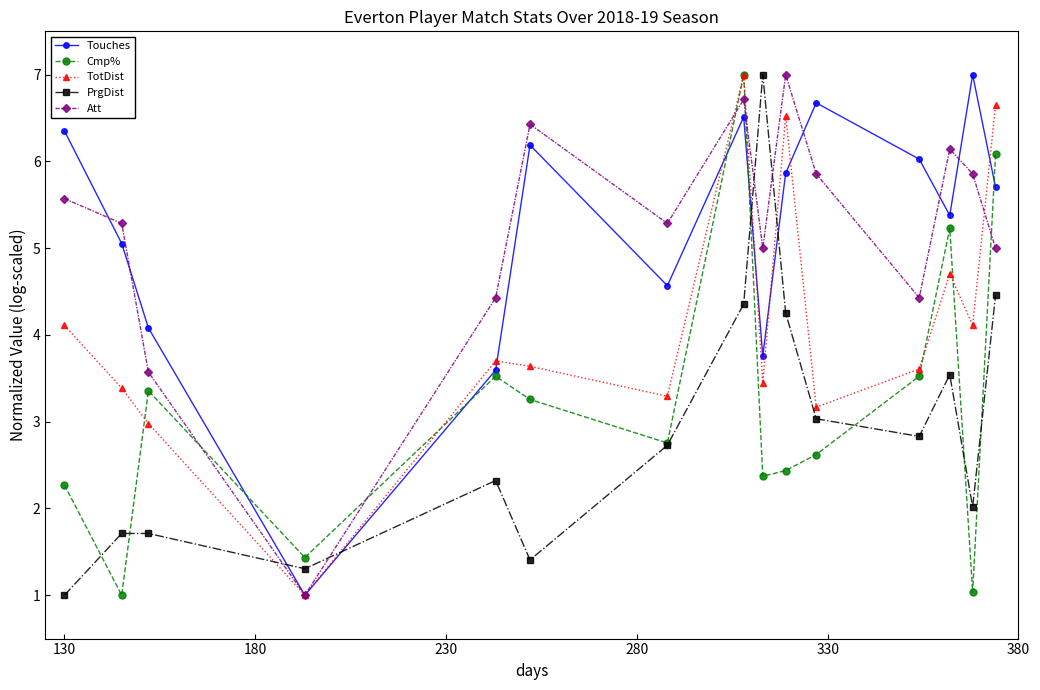

How many lines are shown in the chart?

5